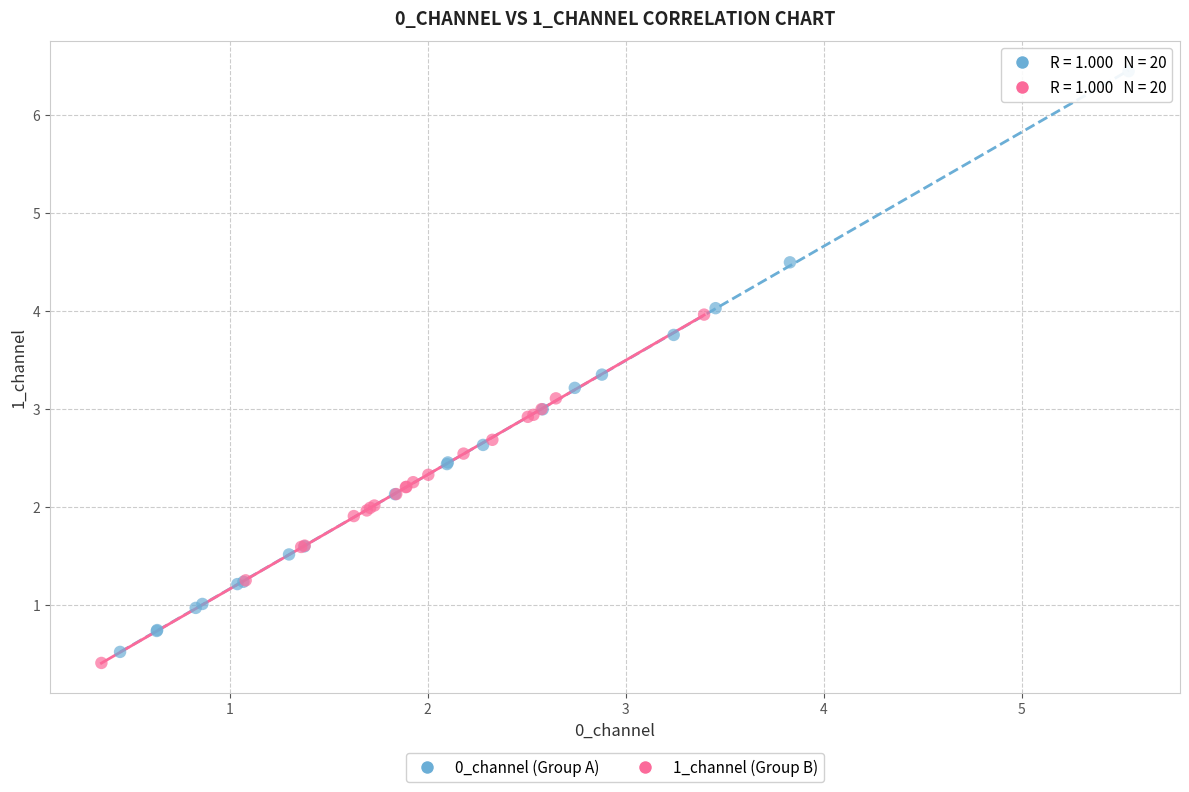

Which series has the largest Y range (max minus min)?

0_channel (Group A)